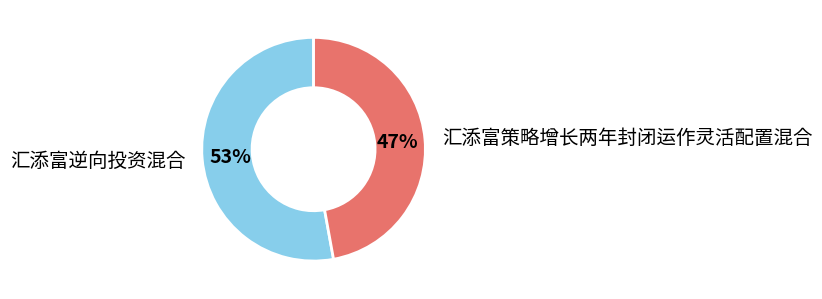

Is there a majority slice in this chart?

Yes